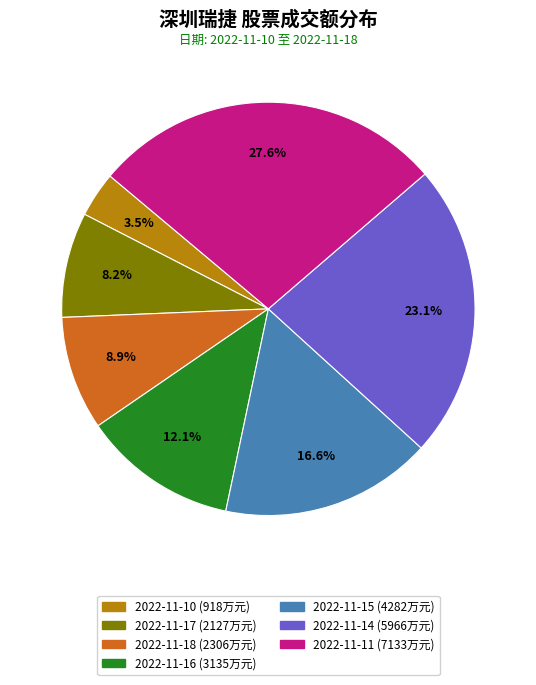

To the nearest percent, what is the average slice percentage?

14%